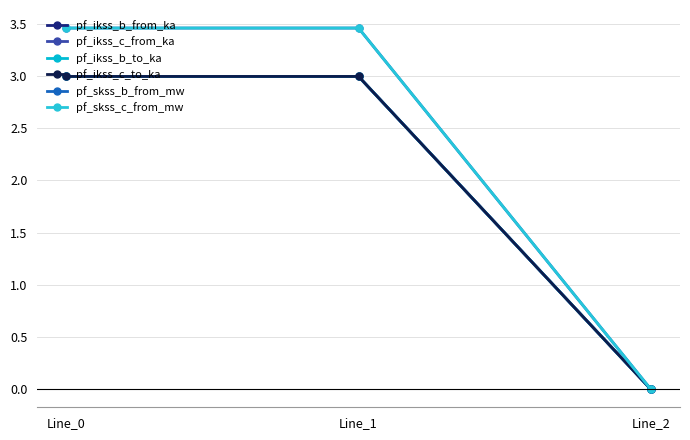

How many lines are shown in the chart?

6